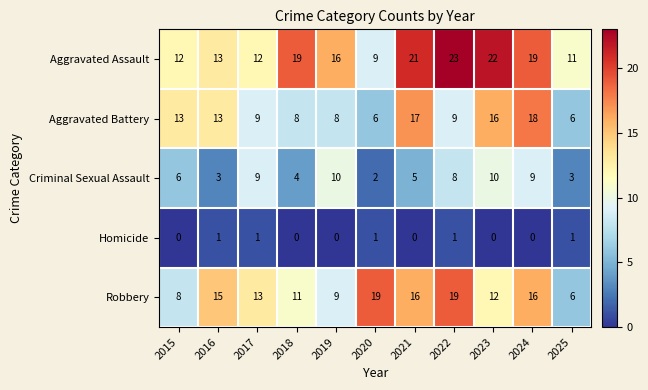

What is the difference between the highest and lowest values at 2017?

12